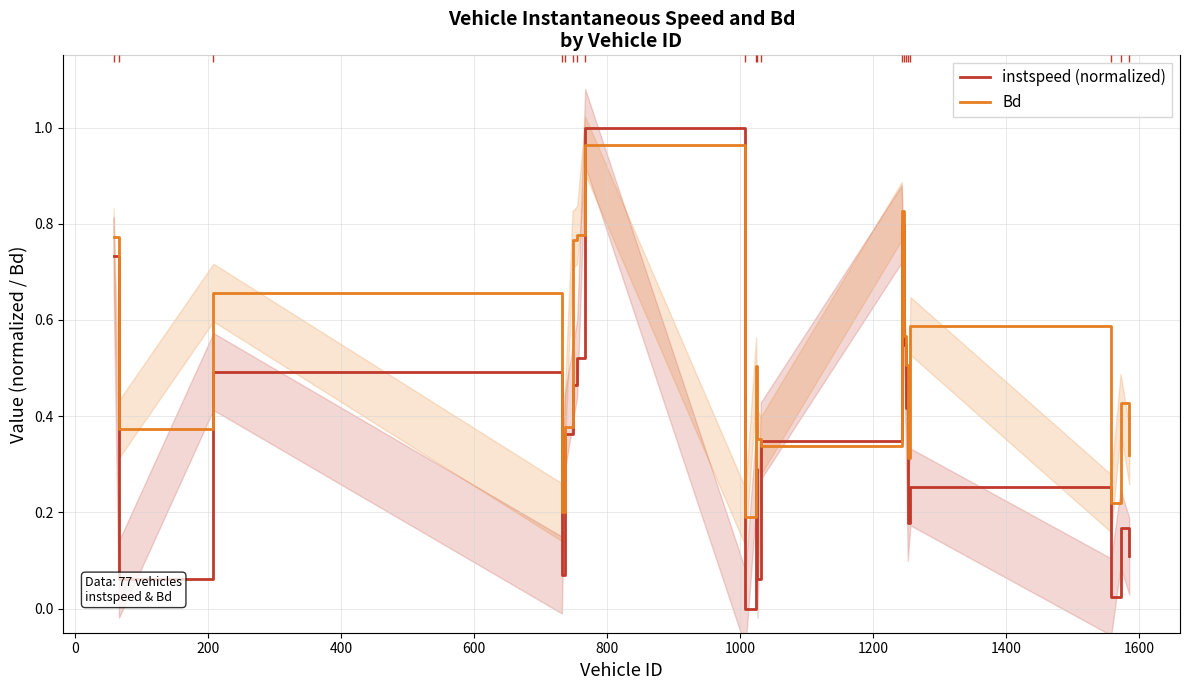

True or false: instspeed (normalized) and Bd cross at least once.

True